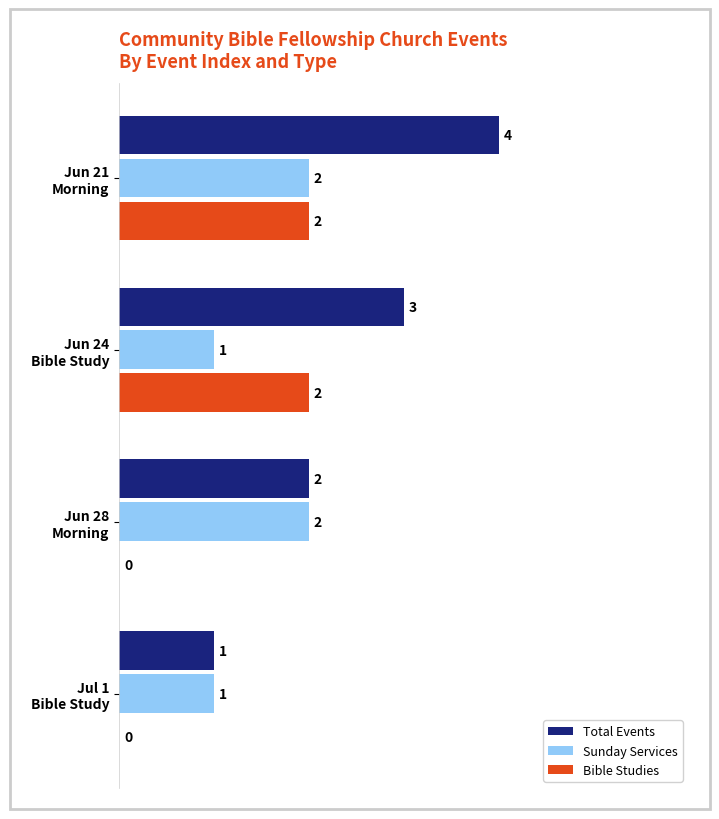

What is the maximum value shown in the chart?

4